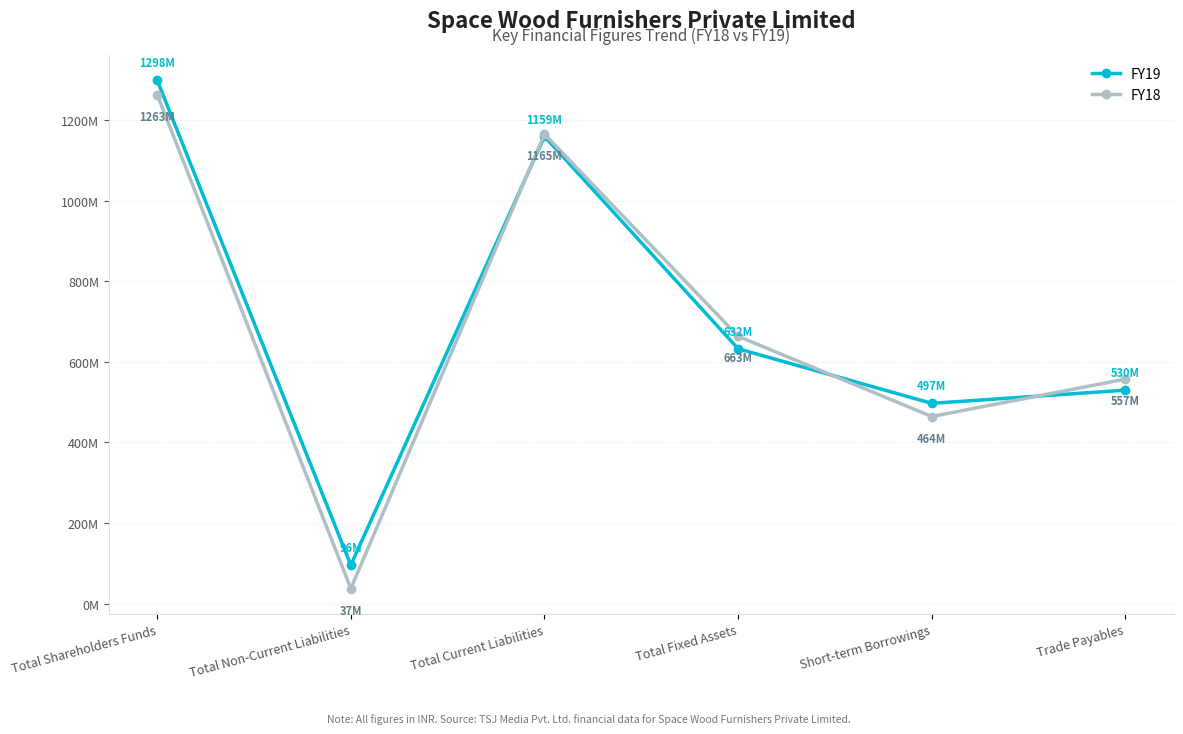

Reading left to right, transcribe all the data shown in this chart.

FY19: 1298418611	95552104	1158939607	632245806	496798022	529583765
FY18: 1262928866	37401293	1164577978	663067439	464165283	557055445